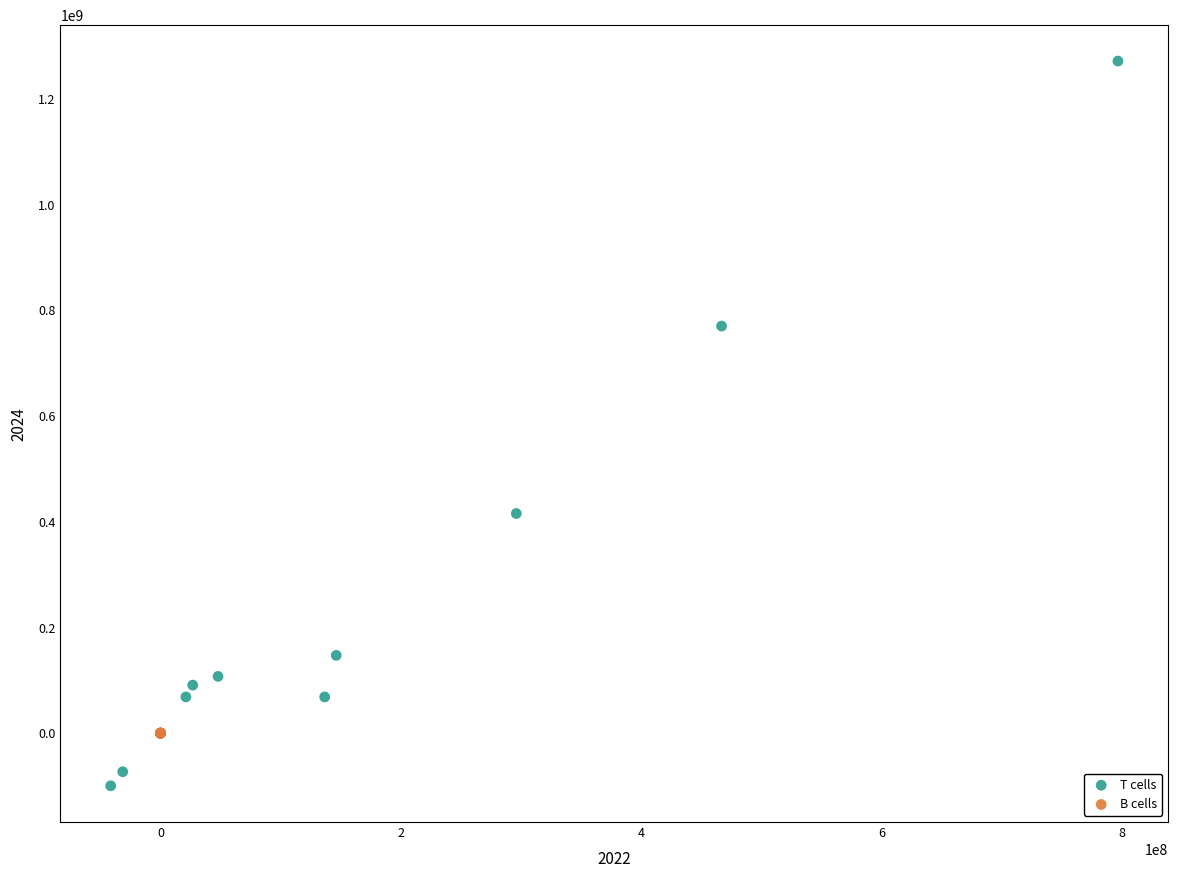

Which series has the widest spread of Y values?

T cells